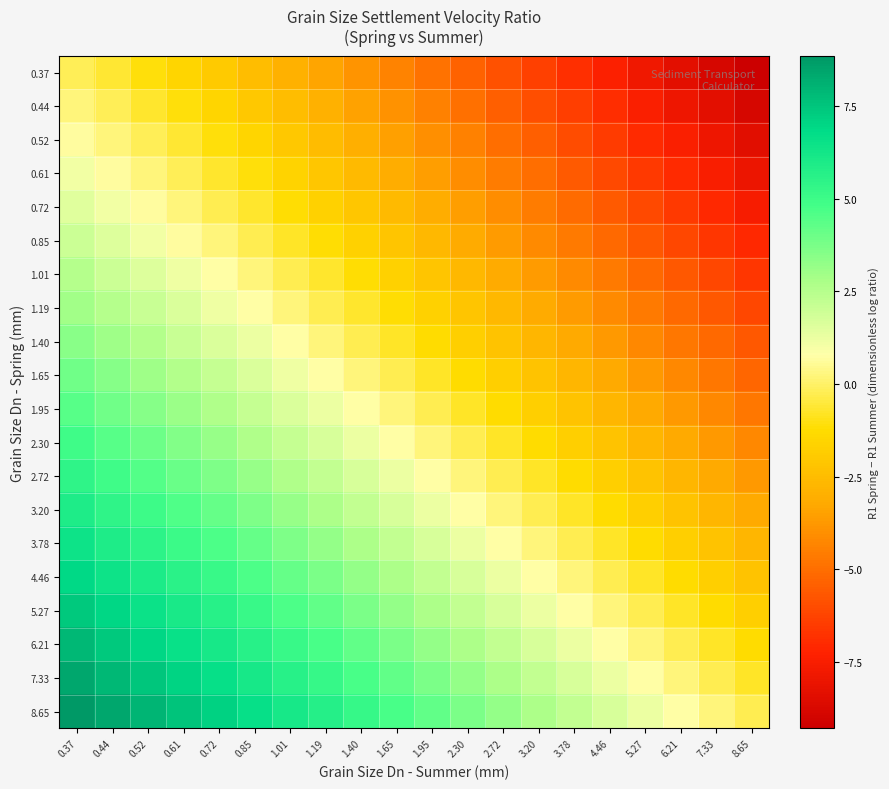

Reading left to right, list all the values displayed in this chart.

0.37: 0.37=-0.2	0.44=-0.6	0.52=-1.1	0.61=-1.5	0.72=-2.0	0.85=-2.4	1.01=-2.9	1.19=-3.4	1.40=-3.9	1.65=-4.4	1.95=-4.9	2.30=-5.3	2.72=-5.8	3.20=-6.3	3.78=-6.8	4.46=-7.3	5.27=-7.8	6.21=-8.3	7.33=-8.8	8.65=-9.3
0.44: 0.37=0.2	0.44=-0.2	0.52=-0.6	0.61=-1.1	0.72=-1.5	0.85=-2.0	1.01=-2.5	1.19=-3.0	1.40=-3.4	1.65=-3.9	1.95=-4.4	2.30=-4.9	2.72=-5.4	3.20=-5.9	3.78=-6.4	4.46=-6.9	5.27=-7.4	6.21=-7.9	7.33=-8.4	8.65=-8.9
0.52: 0.37=0.7	0.44=0.2	0.52=-0.2	0.61=-0.6	0.72=-1.1	0.85=-1.6	1.01=-2.1	1.19=-2.5	1.40=-3.0	1.65=-3.5	1.95=-4.0	2.30=-4.5	2.72=-5.0	3.20=-5.5	3.78=-6.0	4.46=-6.5	5.27=-7.0	6.21=-7.5	7.33=-7.9	8.65=-8.4
0.61: 0.37=1.1	0.44=0.7	0.52=0.2	0.61=-0.2	0.72=-0.7	0.85=-1.1	1.01=-1.6	1.19=-2.1	1.40=-2.6	1.65=-3.1	1.95=-3.6	2.30=-4.1	2.72=-4.6	3.20=-5.0	3.78=-5.5	4.46=-6.0	5.27=-6.5	6.21=-7.0	7.33=-7.5	8.65=-8.0
0.72: 0.37=1.5	0.44=1.1	0.52=0.7	0.61=0.2	0.72=-0.2	0.85=-0.7	1.01=-1.2	1.19=-1.7	1.40=-2.1	1.65=-2.6	1.95=-3.1	2.30=-3.6	2.72=-4.1	3.20=-4.6	3.78=-5.1	4.46=-5.6	5.27=-6.1	6.21=-6.6	7.33=-7.1	8.65=-7.6
0.85: 0.37=2.0	0.44=1.6	0.52=1.1	0.61=0.7	0.72=0.2	0.85=-0.2	1.01=-0.7	1.19=-1.2	1.40=-1.7	1.65=-2.2	1.95=-2.6	2.30=-3.1	2.72=-3.6	3.20=-4.1	3.78=-4.6	4.46=-5.1	5.27=-5.6	6.21=-6.1	7.33=-6.6	8.65=-7.1
1.01: 0.37=2.5	0.44=2.0	0.52=1.6	0.61=1.2	0.72=0.7	0.85=0.3	1.01=-0.2	1.19=-0.7	1.40=-1.2	1.65=-1.7	1.95=-2.2	2.30=-2.7	2.72=-3.2	3.20=-3.6	3.78=-4.1	4.46=-4.6	5.27=-5.1	6.21=-5.6	7.33=-6.1	8.65=-6.6
1.19: 0.37=3.0	0.44=2.5	0.52=2.1	0.61=1.7	0.72=1.2	0.85=0.7	1.01=0.2	1.19=-0.2	1.40=-0.7	1.65=-1.2	1.95=-1.7	2.30=-2.2	2.72=-2.7	3.20=-3.2	3.78=-3.7	4.46=-4.2	5.27=-4.7	6.21=-5.2	7.33=-5.7	8.65=-6.1
1.40: 0.37=3.4	0.44=3.0	0.52=2.6	0.61=2.1	0.72=1.7	0.85=1.2	1.01=0.7	1.19=0.2	1.40=-0.2	1.65=-0.7	1.95=-1.2	2.30=-1.7	2.72=-2.2	3.20=-2.7	3.78=-3.2	4.46=-3.7	5.27=-4.2	6.21=-4.7	7.33=-5.2	8.65=-5.7
1.65: 0.37=3.9	0.44=3.5	0.52=3.0	0.61=2.6	0.72=2.2	0.85=1.7	1.01=1.2	1.19=0.7	1.40=0.2	1.65=-0.2	1.95=-0.7	2.30=-1.2	2.72=-1.7	3.20=-2.2	3.78=-2.7	4.46=-3.2	5.27=-3.7	6.21=-4.2	7.33=-4.7	8.65=-5.2
1.95: 0.37=4.4	0.44=4.0	0.52=3.5	0.61=3.1	0.72=2.6	0.85=2.2	1.01=1.7	1.19=1.2	1.40=0.7	1.65=0.3	1.95=-0.2	2.30=-0.7	2.72=-1.2	3.20=-1.7	3.78=-2.2	4.46=-2.7	5.27=-3.2	6.21=-3.7	7.33=-4.2	8.65=-4.7
2.30: 0.37=4.9	0.44=4.5	0.52=4.0	0.61=3.6	0.72=3.1	0.85=2.7	1.01=2.2	1.19=1.7	1.40=1.2	1.65=0.7	1.95=0.3	2.30=-0.2	2.72=-0.7	3.20=-1.2	3.78=-1.7	4.46=-2.2	5.27=-2.7	6.21=-3.2	7.33=-3.7	8.65=-4.2
2.72: 0.37=5.4	0.44=5.0	0.52=4.5	0.61=4.1	0.72=3.6	0.85=3.2	1.01=2.7	1.19=2.2	1.40=1.7	1.65=1.3	1.95=0.8	2.30=0.3	2.72=-0.2	3.20=-0.7	3.78=-1.2	4.46=-1.7	5.27=-2.2	6.21=-2.7	7.33=-3.2	8.65=-3.7
3.20: 0.37=5.9	0.44=5.5	0.52=5.0	0.61=4.6	0.72=4.1	0.85=3.7	1.01=3.2	1.19=2.7	1.40=2.2	1.65=1.7	1.95=1.2	2.30=0.8	2.72=0.2	3.20=-0.2	3.78=-0.7	4.46=-1.2	5.27=-1.7	6.21=-2.2	7.33=-2.7	8.65=-3.2
3.78: 0.37=6.4	0.44=6.0	0.52=5.5	0.61=5.1	0.72=4.6	0.85=4.2	1.01=3.7	1.19=3.2	1.40=2.7	1.65=2.2	1.95=1.7	2.30=1.3	2.72=0.7	3.20=0.3	3.78=-0.2	4.46=-0.7	5.27=-1.2	6.21=-1.7	7.33=-2.2	8.65=-2.7
4.46: 0.37=6.9	0.44=6.5	0.52=6.0	0.61=5.6	0.72=5.1	0.85=4.7	1.01=4.2	1.19=3.7	1.40=3.2	1.65=2.7	1.95=2.2	2.30=1.7	2.72=1.2	3.20=0.8	3.78=0.3	4.46=-0.2	5.27=-0.7	6.21=-1.2	7.33=-1.7	8.65=-2.2
5.27: 0.37=7.4	0.44=7.0	0.52=6.5	0.61=6.1	0.72=5.6	0.85=5.2	1.01=4.7	1.19=4.2	1.40=3.7	1.65=3.2	1.95=2.7	2.30=2.2	2.72=1.7	3.20=1.3	3.78=0.8	4.46=0.3	5.27=-0.2	6.21=-0.7	7.33=-1.2	8.65=-1.7
6.21: 0.37=7.9	0.44=7.4	0.52=7.0	0.61=6.6	0.72=6.1	0.85=5.7	1.01=5.2	1.19=4.7	1.40=4.2	1.65=3.7	1.95=3.2	2.30=2.7	2.72=2.2	3.20=1.7	3.78=1.2	4.46=0.8	5.27=0.2	6.21=-0.2	7.33=-0.7	8.65=-1.2
7.33: 0.37=8.4	0.44=7.9	0.52=7.5	0.61=7.1	0.72=6.6	0.85=6.1	1.01=5.7	1.19=5.2	1.40=4.7	1.65=4.2	1.95=3.7	2.30=3.2	2.72=2.7	3.20=2.2	3.78=1.7	4.46=1.2	5.27=0.7	6.21=0.3	7.33=-0.2	8.65=-0.7
8.65: 0.37=8.9	0.44=8.4	0.52=8.0	0.61=7.6	0.72=7.1	0.85=6.6	1.01=6.1	1.19=5.7	1.40=5.2	1.65=4.7	1.95=4.2	2.30=3.7	2.72=3.2	3.20=2.7	3.78=2.2	4.46=1.7	5.27=1.2	6.21=0.7	7.33=0.3	8.65=-0.2